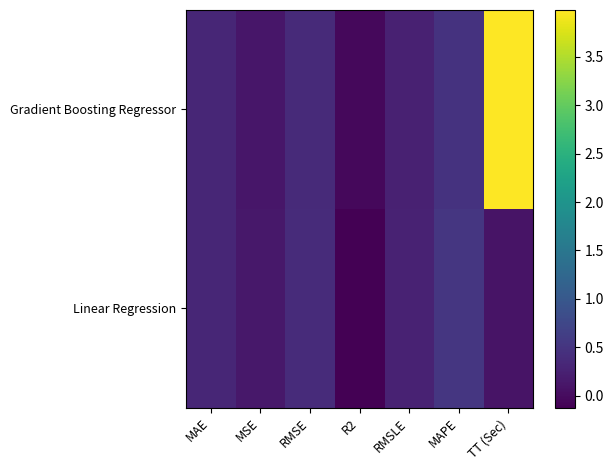

How many distinct data groups are displayed?

2